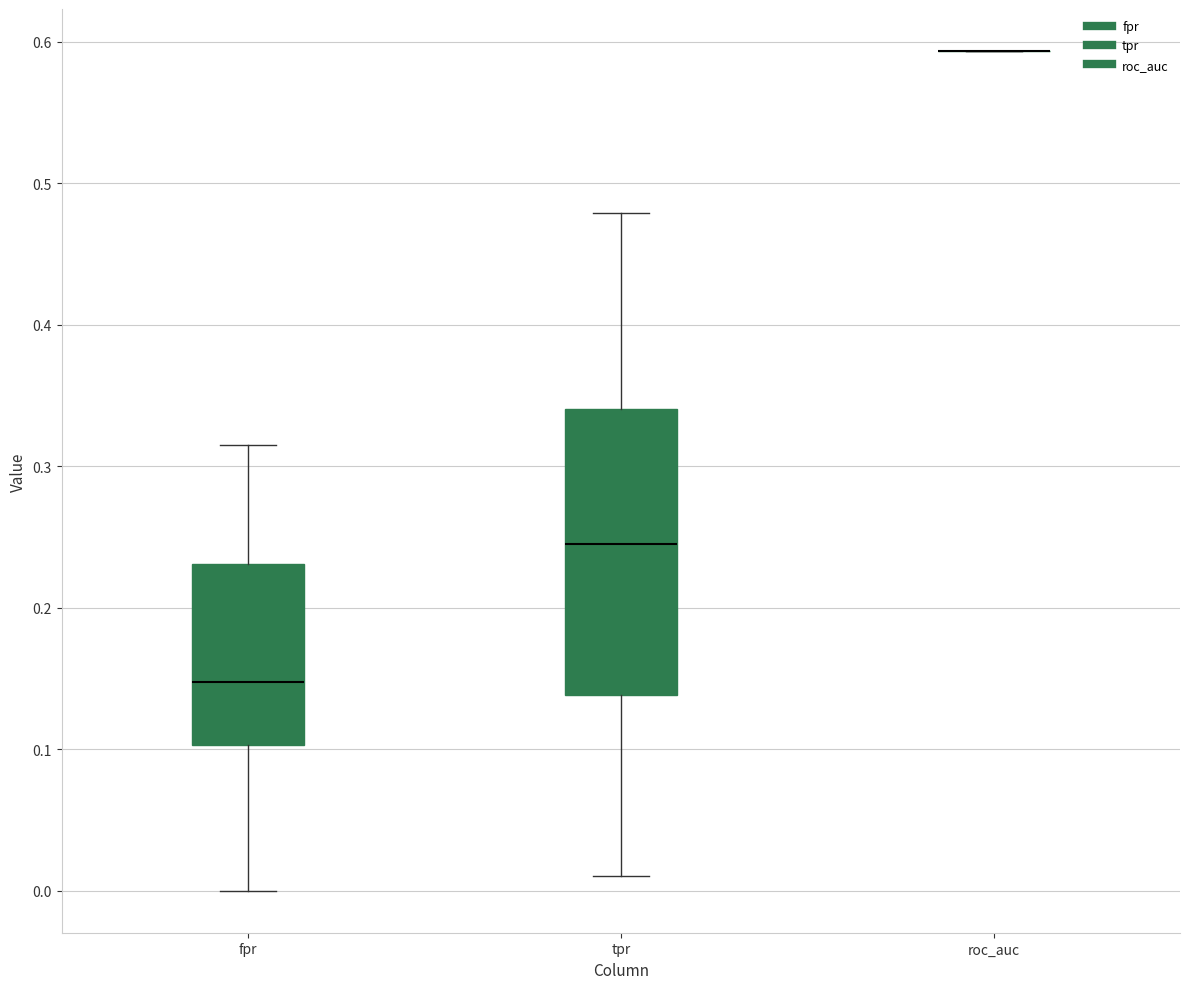

Which box is the tallest, from its lower edge to its upper edge?

tpr